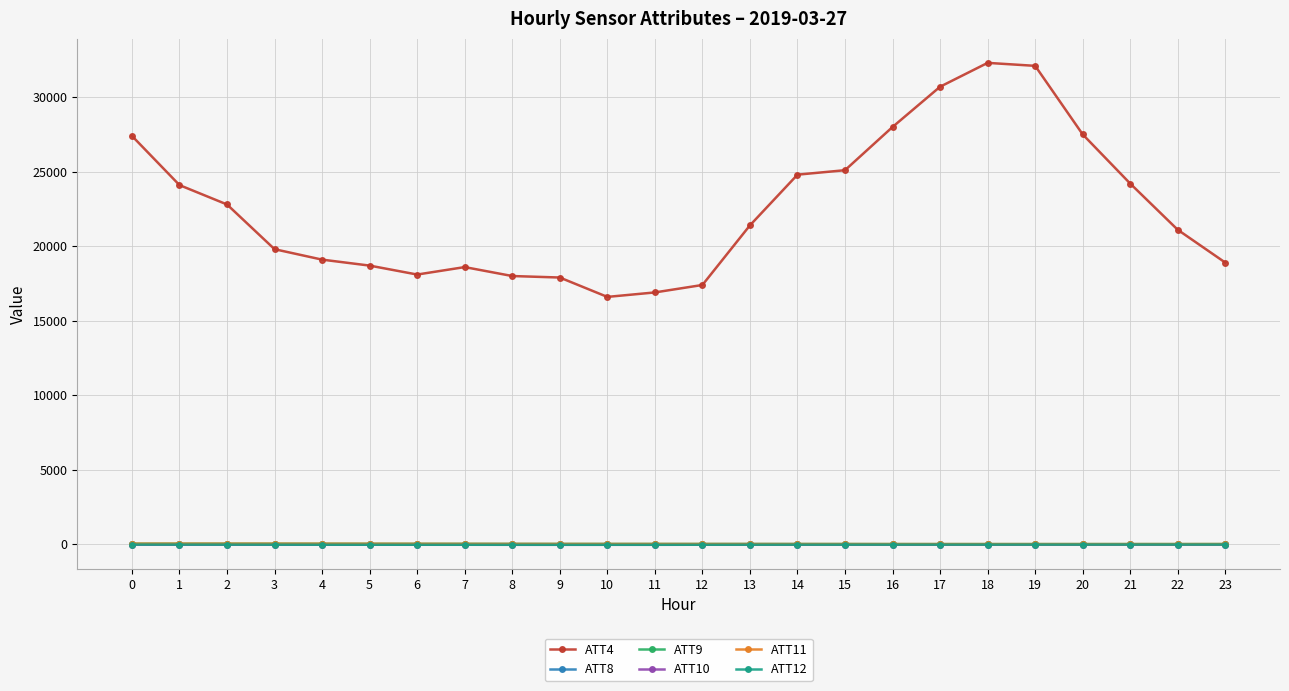

How many values in the ATT10 series are below -22?

14